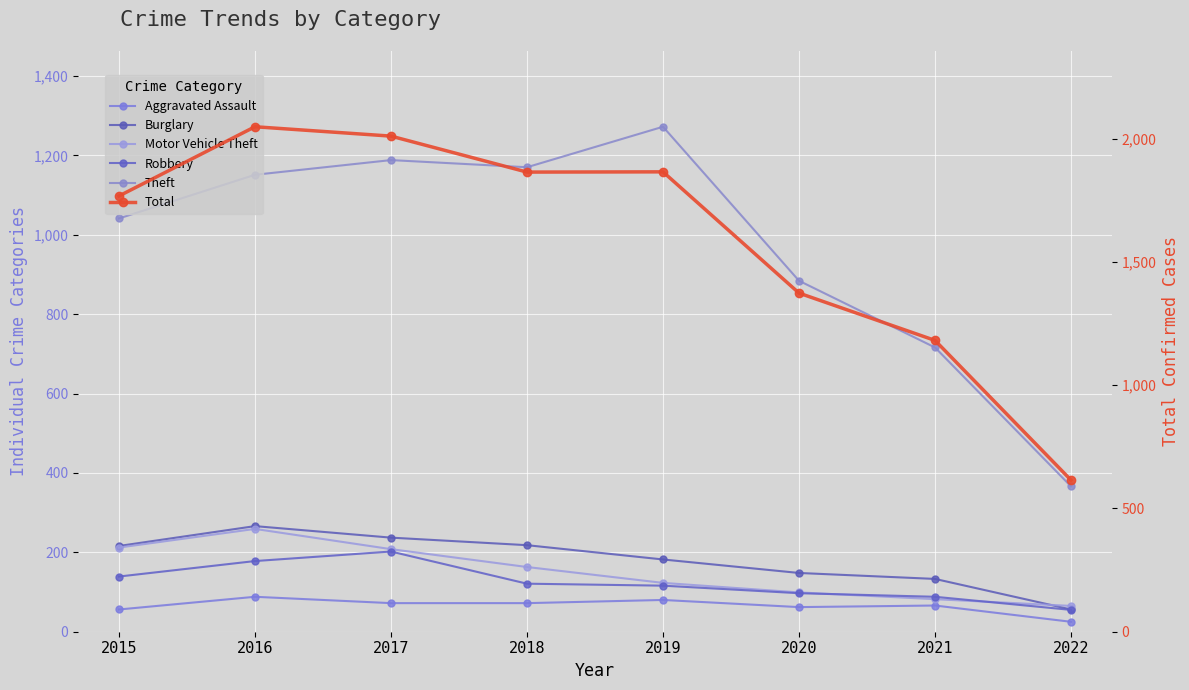

At which category is the sum across all series the highest?

2016